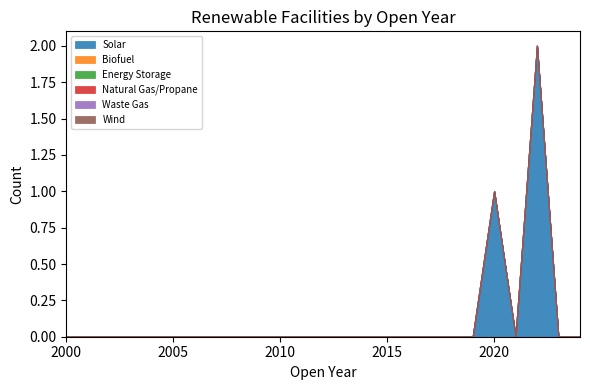

Reading left to right, extract all data points from this chart.

Solar: 2000=0	2001=0	2002=0	2003=0	2004=0	2005=0	2006=0	2007=0	2008=0	2009=0	2010=0	2011=0	2012=0	2013=0	2014=0	2015=0	2016=0	2017=0	2018=0	2019=0	2020=1	2021=0	2022=2	2023=0	2024=0
Biofuel: 2000=0	2001=0	2002=0	2003=0	2004=0	2005=0	2006=0	2007=0	2008=0	2009=0	2010=0	2011=0	2012=0	2013=0	2014=0	2015=0	2016=0	2017=0	2018=0	2019=0	2020=0	2021=0	2022=0	2023=0	2024=0
Energy Storage: 2000=0	2001=0	2002=0	2003=0	2004=0	2005=0	2006=0	2007=0	2008=0	2009=0	2010=0	2011=0	2012=0	2013=0	2014=0	2015=0	2016=0	2017=0	2018=0	2019=0	2020=0	2021=0	2022=0	2023=0	2024=0
Natural Gas/Propane: 2000=0	2001=0	2002=0	2003=0	2004=0	2005=0	2006=0	2007=0	2008=0	2009=0	2010=0	2011=0	2012=0	2013=0	2014=0	2015=0	2016=0	2017=0	2018=0	2019=0	2020=0	2021=0	2022=0	2023=0	2024=0
Waste Gas: 2000=0	2001=0	2002=0	2003=0	2004=0	2005=0	2006=0	2007=0	2008=0	2009=0	2010=0	2011=0	2012=0	2013=0	2014=0	2015=0	2016=0	2017=0	2018=0	2019=0	2020=0	2021=0	2022=0	2023=0	2024=0
Wind: 2000=0	2001=0	2002=0	2003=0	2004=0	2005=0	2006=0	2007=0	2008=0	2009=0	2010=0	2011=0	2012=0	2013=0	2014=0	2015=0	2016=0	2017=0	2018=0	2019=0	2020=0	2021=0	2022=0	2023=0	2024=0